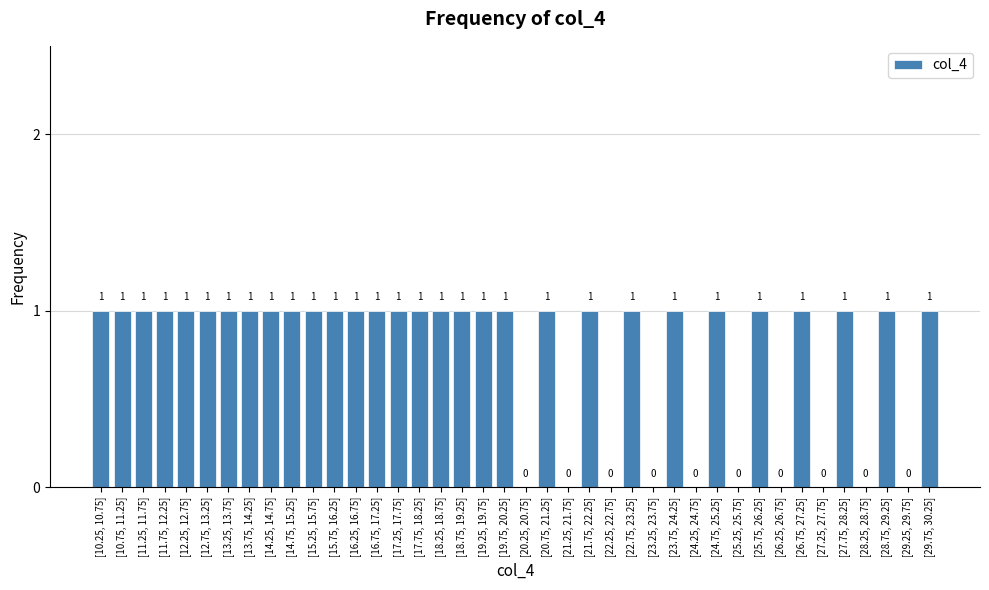

Reading left to right, extract all data points from this chart.

[10.25, 10.75]=1	[10.75, 11.25]=1	[11.25, 11.75]=1	[11.75, 12.25]=1	[12.25, 12.75]=1	[12.75, 13.25]=1	[13.25, 13.75]=1	[13.75, 14.25]=1	[14.25, 14.75]=1	[14.75, 15.25]=1	[15.25, 15.75]=1	[15.75, 16.25]=1	[16.25, 16.75]=1	[16.75, 17.25]=1	[17.25, 17.75]=1	[17.75, 18.25]=1	[18.25, 18.75]=1	[18.75, 19.25]=1	[19.25, 19.75]=1	[19.75, 20.25]=1	[20.25, 20.75]=0	[20.75, 21.25]=1	[21.25, 21.75]=0	[21.75, 22.25]=1	[22.25, 22.75]=0	[22.75, 23.25]=1	[23.25, 23.75]=0	[23.75, 24.25]=1	[24.25, 24.75]=0	[24.75, 25.25]=1	[25.25, 25.75]=0	[25.75, 26.25]=1	[26.25, 26.75]=0	[26.75, 27.25]=1	[27.25, 27.75]=0	[27.75, 28.25]=1	[28.25, 28.75]=0	[28.75, 29.25]=1	[29.25, 29.75]=0	[29.75, 30.25]=1